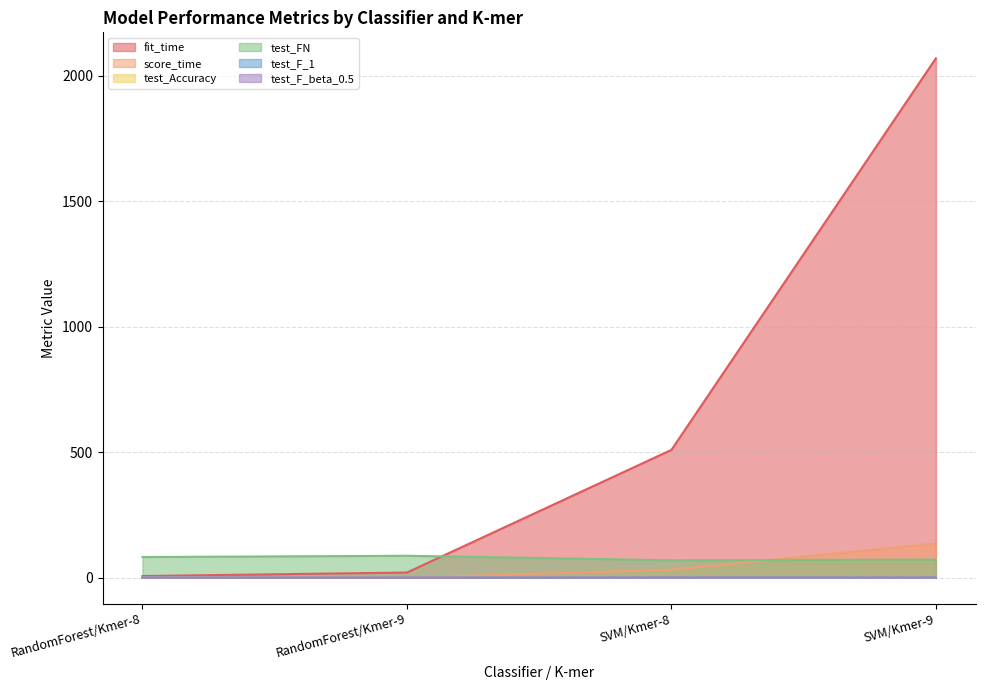

Between SVM/Kmer-9 and RandomForest/Kmer-8, which is larger?

SVM/Kmer-9